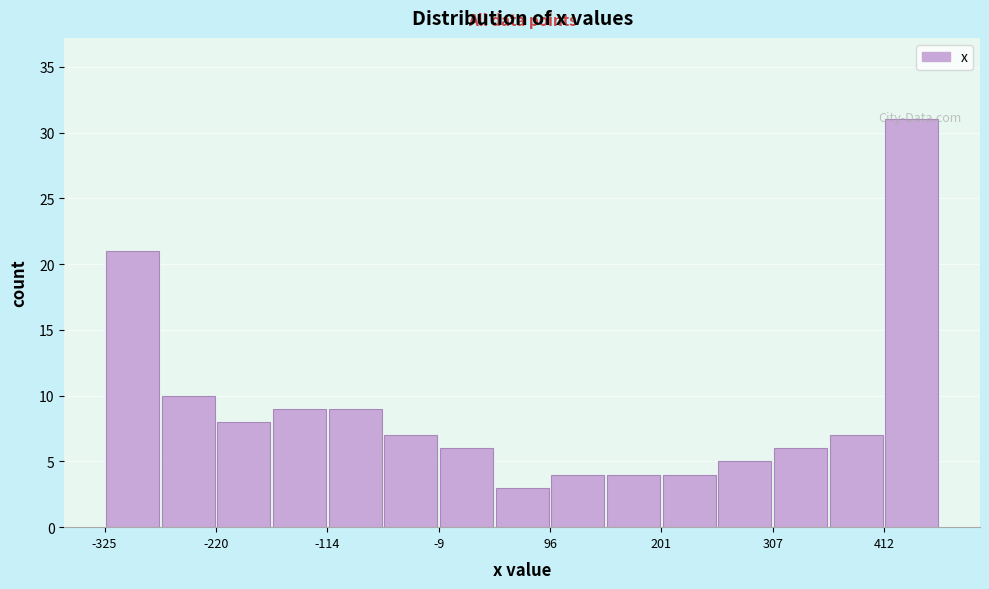

Read against the x-axis, roughly where is the centre of the tallest bar?

440